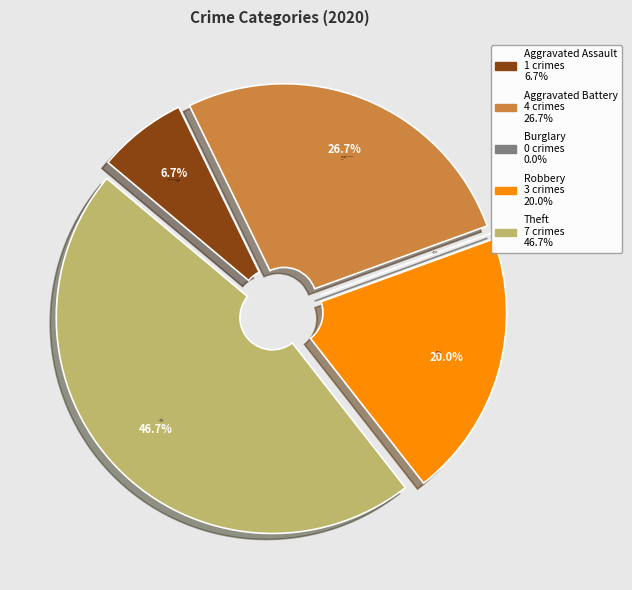

Is it true that Burglary is 0% of the pie?

True